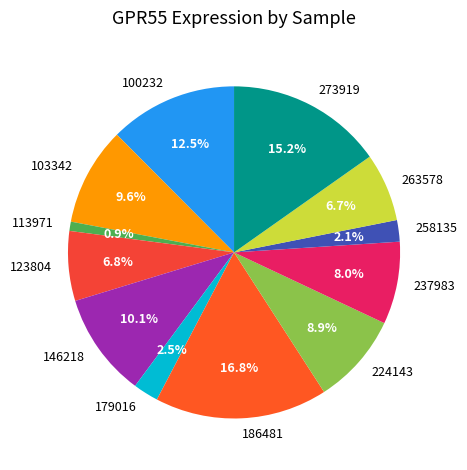

To the nearest percent, what is the difference between the 237983 and 123804 slice percentages?

1%